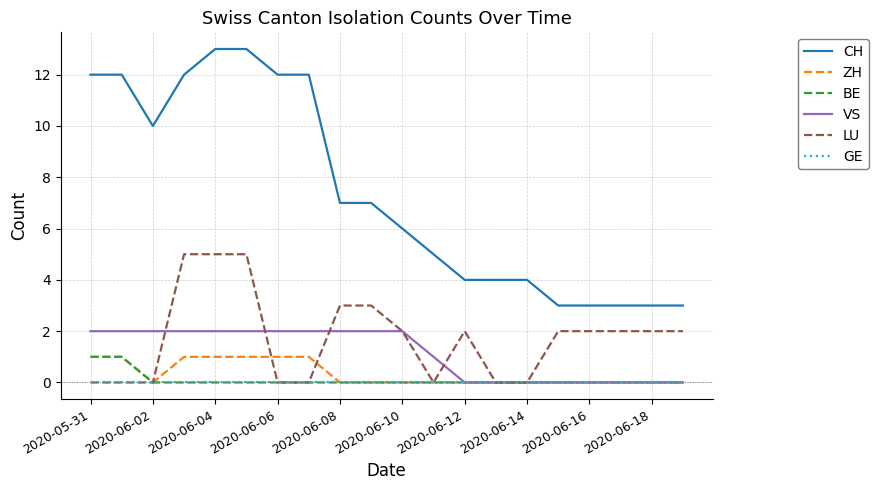

How many distinct data groups are displayed?

6